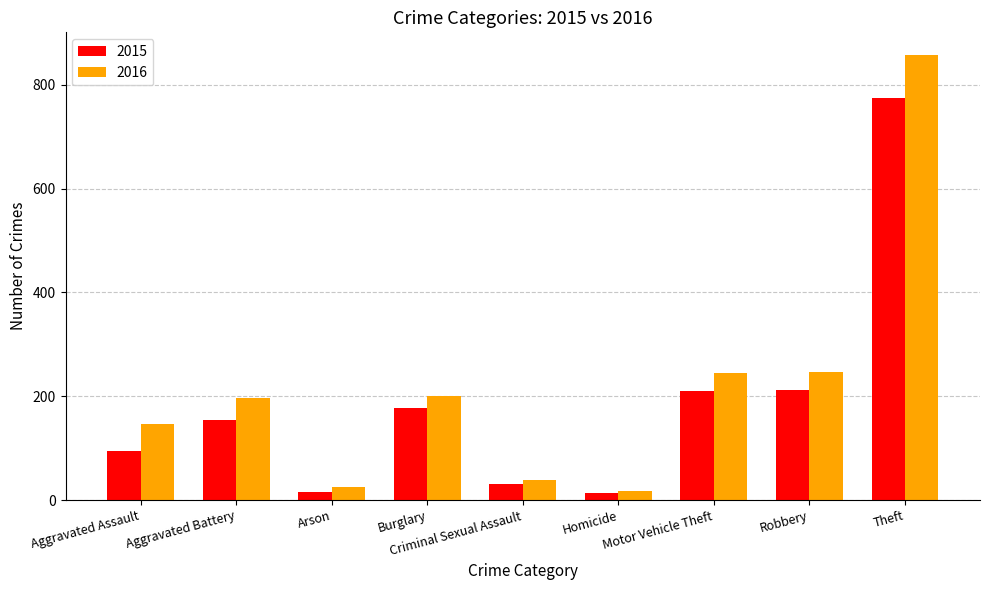

At how many categories does at least one series exceed 53?

6